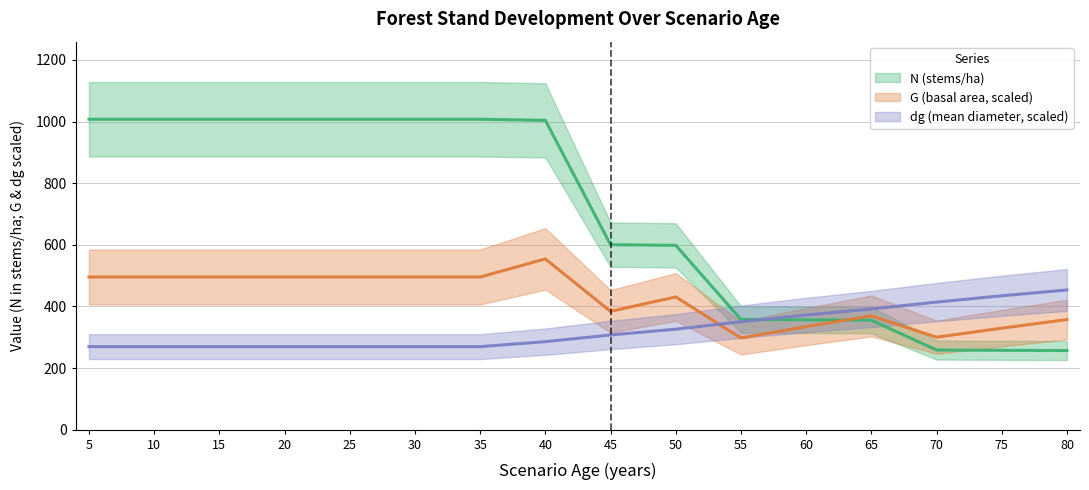

Reading left to right, what are all the values shown in this chart?

N: 1007.4	1007.4	1007.4	1007.4	1007.4	1007.4	1007.4	1004.0	600.3	598.2	357.7	356.5	355.2	258.4	257.5	256.6
G: 495.4	495.4	495.4	495.4	495.4	495.4	495.4	554.1	383.8	430.7	297.4	334.4	369.2	300.0	329.3	357.3
dg: 269.5	269.5	269.5	269.5	269.5	269.5	269.5	285.5	307.3	326.1	350.4	372.1	391.7	414.0	434.6	453.3